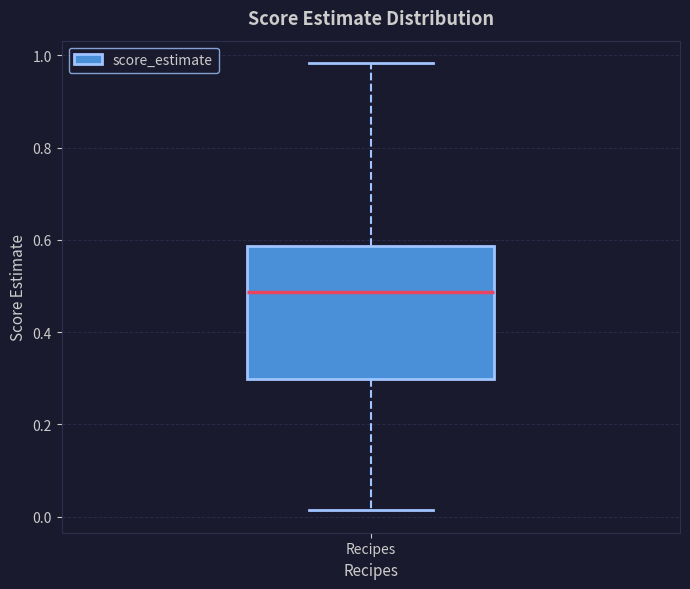

Where does the upper whisker of the box for Recipes end on the y-axis? The values are not printed on the chart, so give them approximately, as read against the axis.

0.98